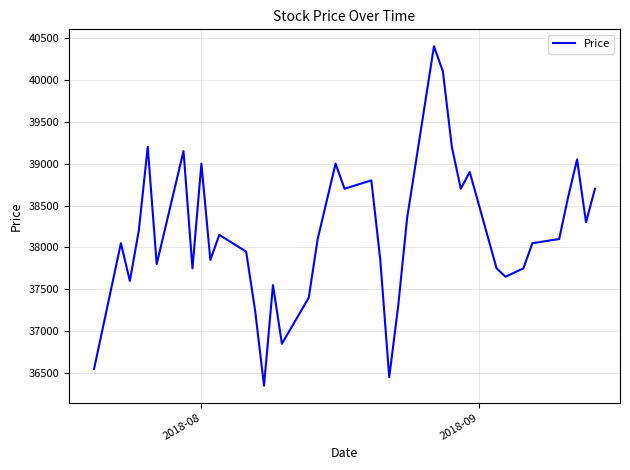

What is the minimum value shown in the chart?

36350